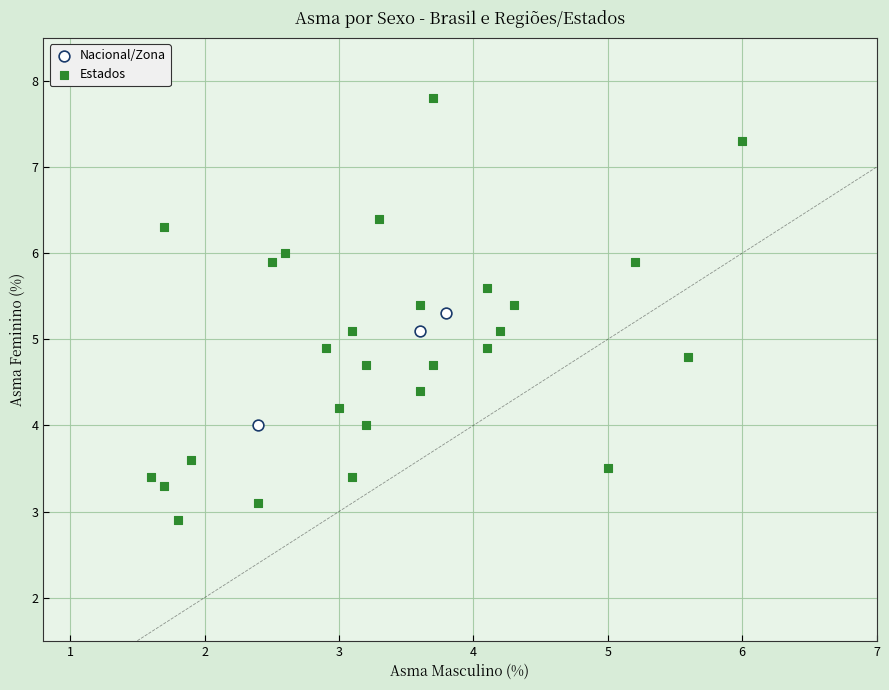

What are all the series names shown in the legend?

Nacional/Zona, Estados